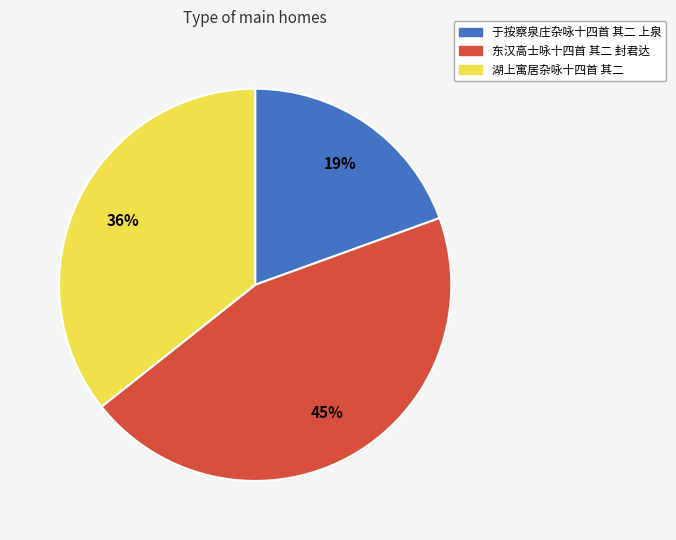

What is the ratio of the value at 湖上寓居杂咏十四首 其二 to the value at 东汉高士咏十四首 其二 封君达?

0.8